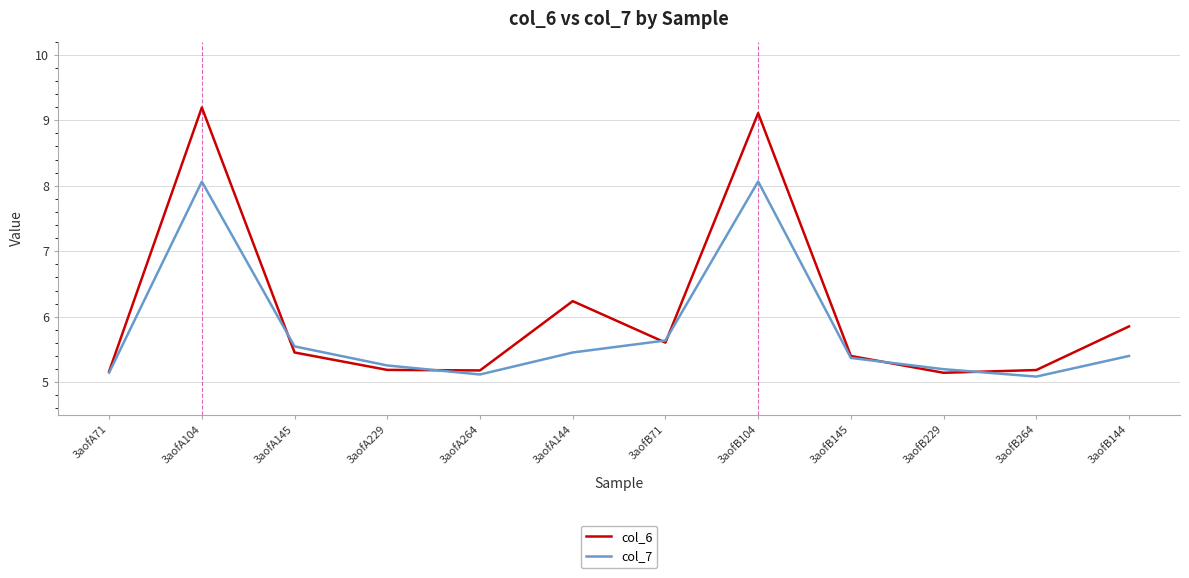

Is the value of col_7 at 3aofB144 greater than the value of col_6 at 3aofA71?

Yes